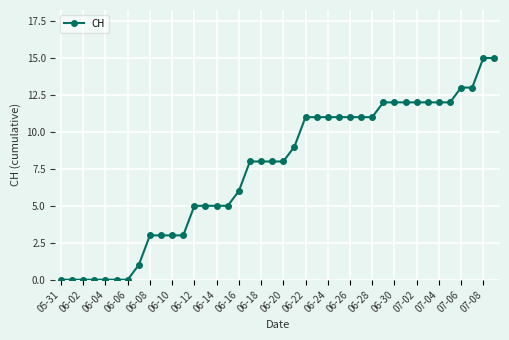

What is the sum of all values?

297